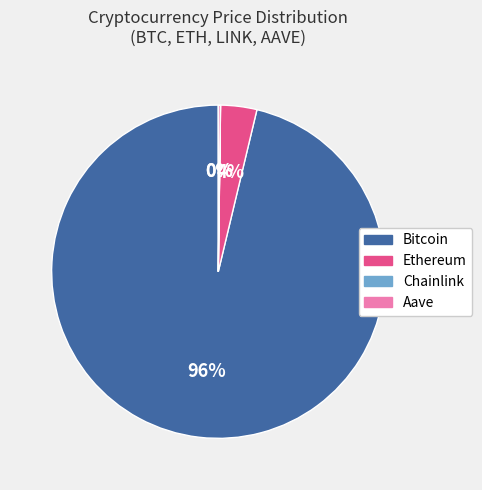

Between Bitcoin and Ethereum, which is larger?

Bitcoin